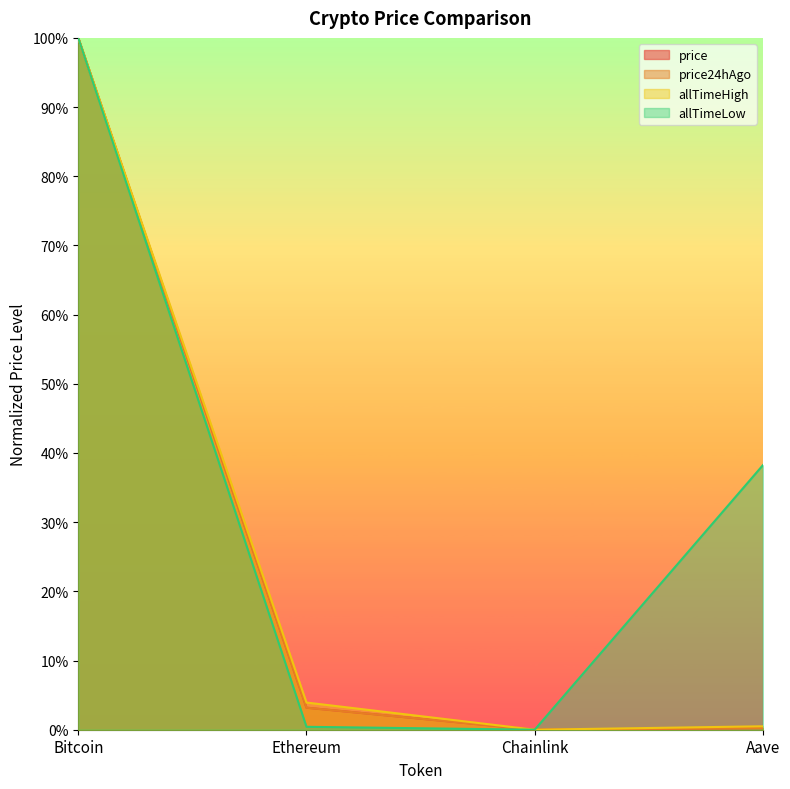

How many values in allTimeHigh are above zero?

3